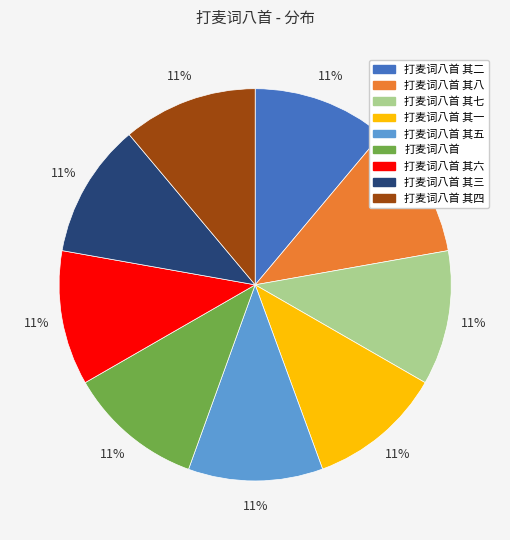

To the nearest percent, what is the average slice percentage?

11%